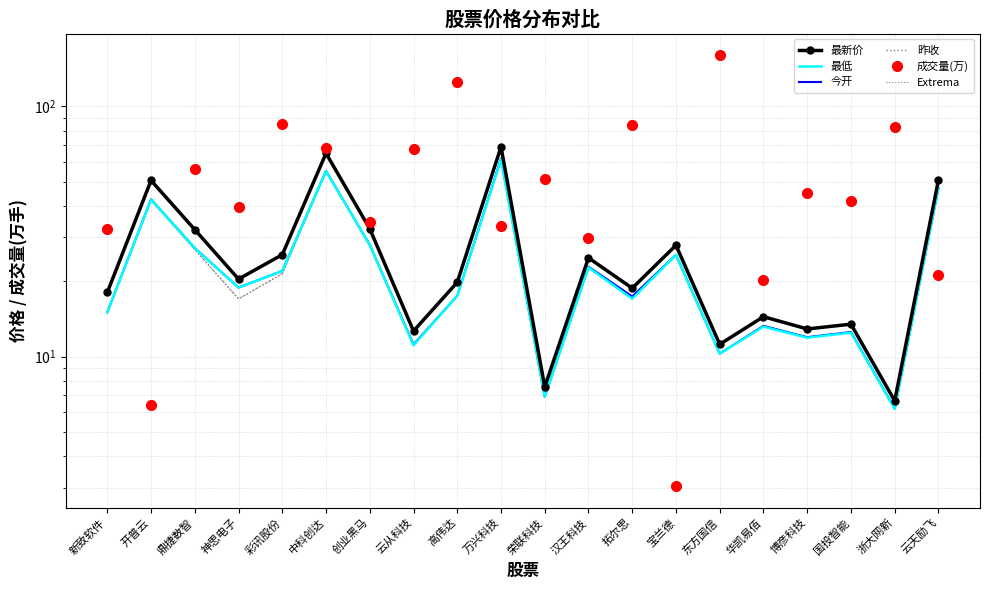

How many values in the Extrema series exceed 20?

10